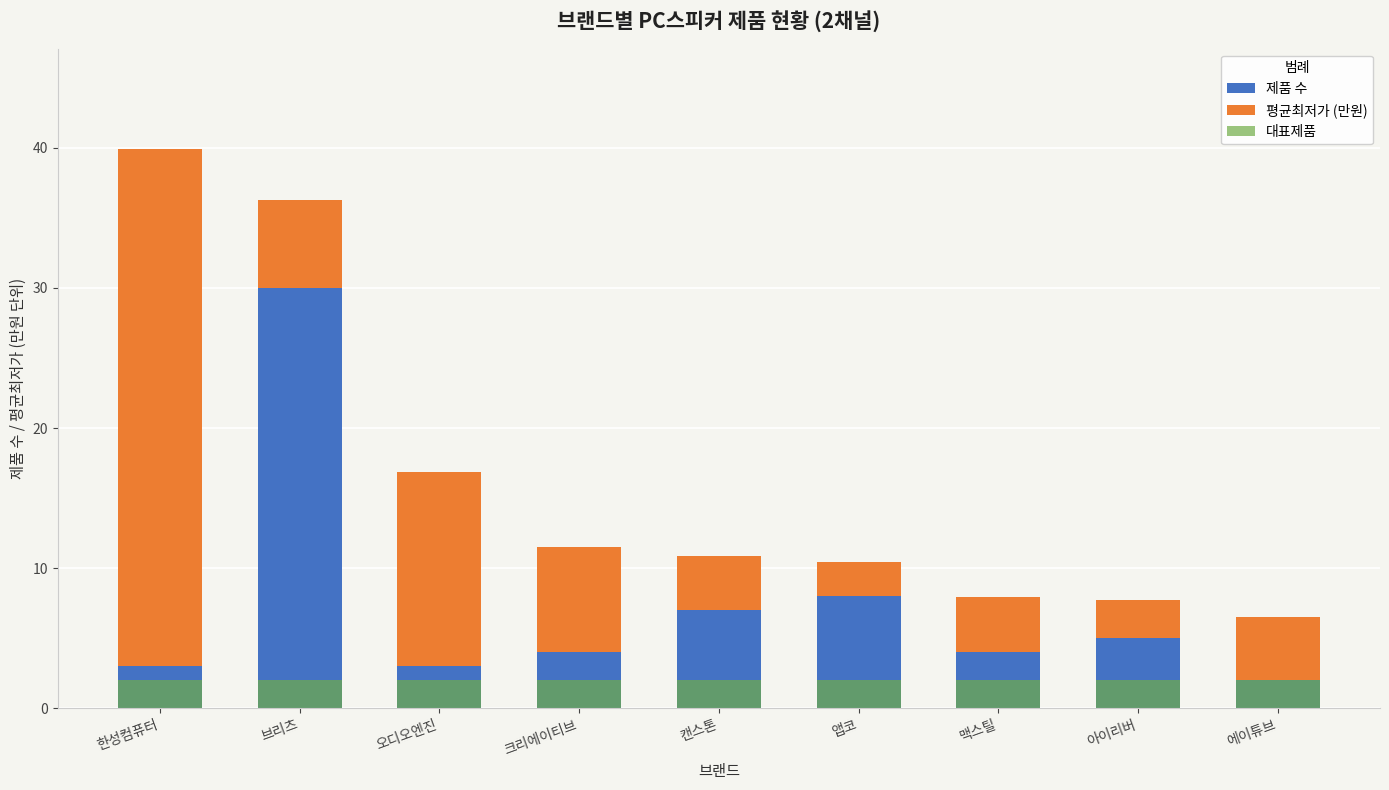

The 평균최저가 (만원) series shows 6.3 at 브리츠. True or false?

True